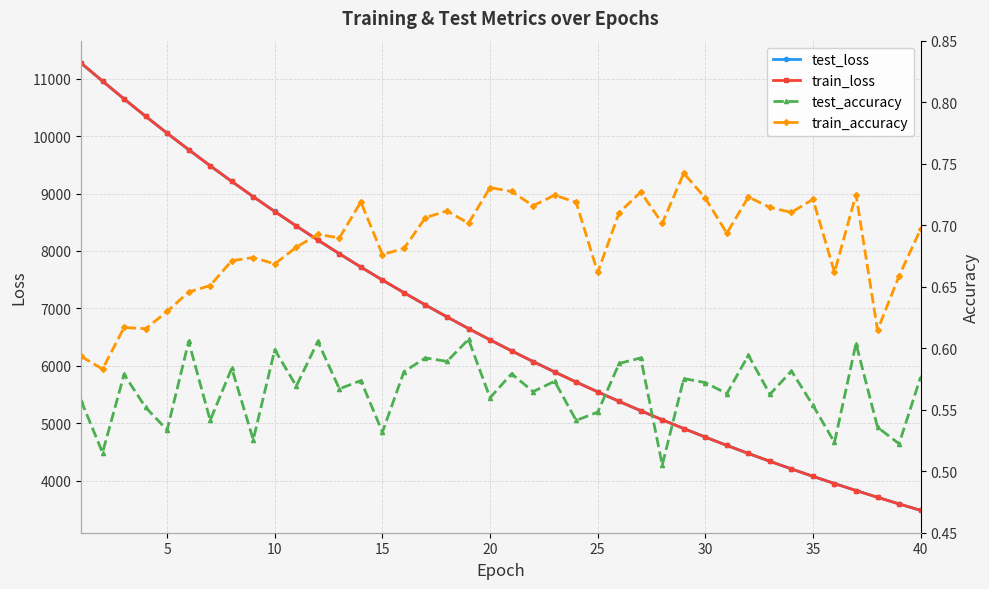

How many train_accuracy values are between 0 and 1?

40